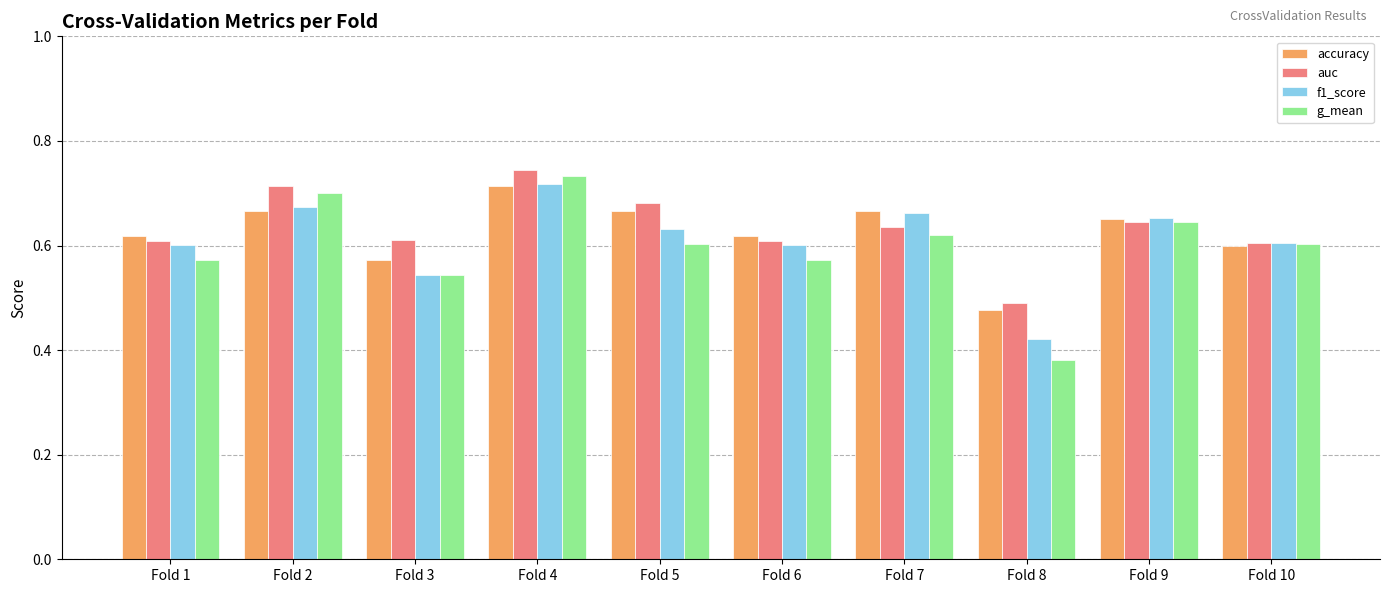

Does the chart contain stacked bars?

No